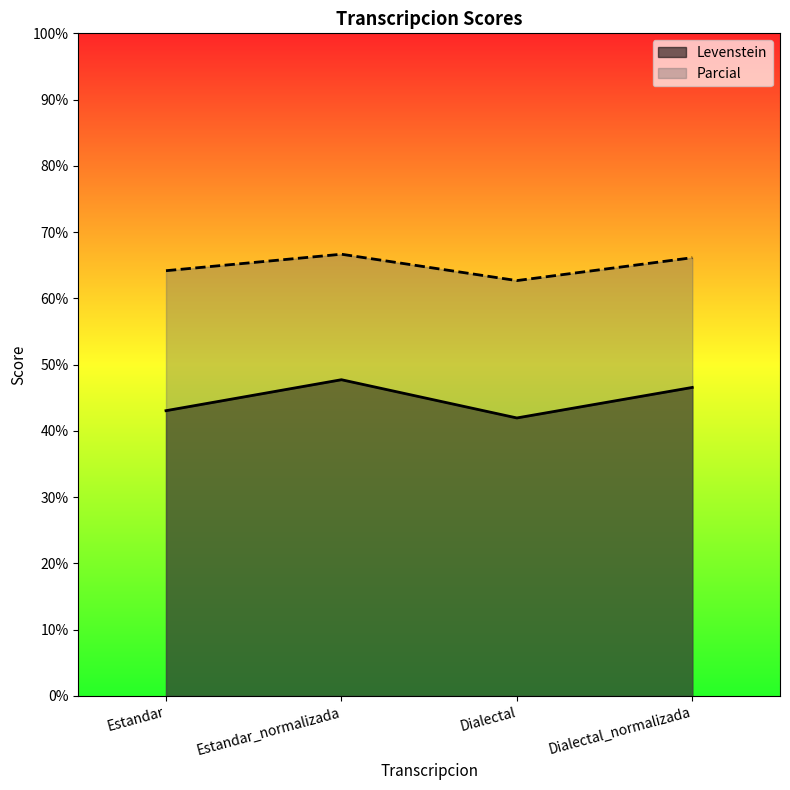

In Parcial, how many points are higher than both neighbors (excluding endpoints)?

1